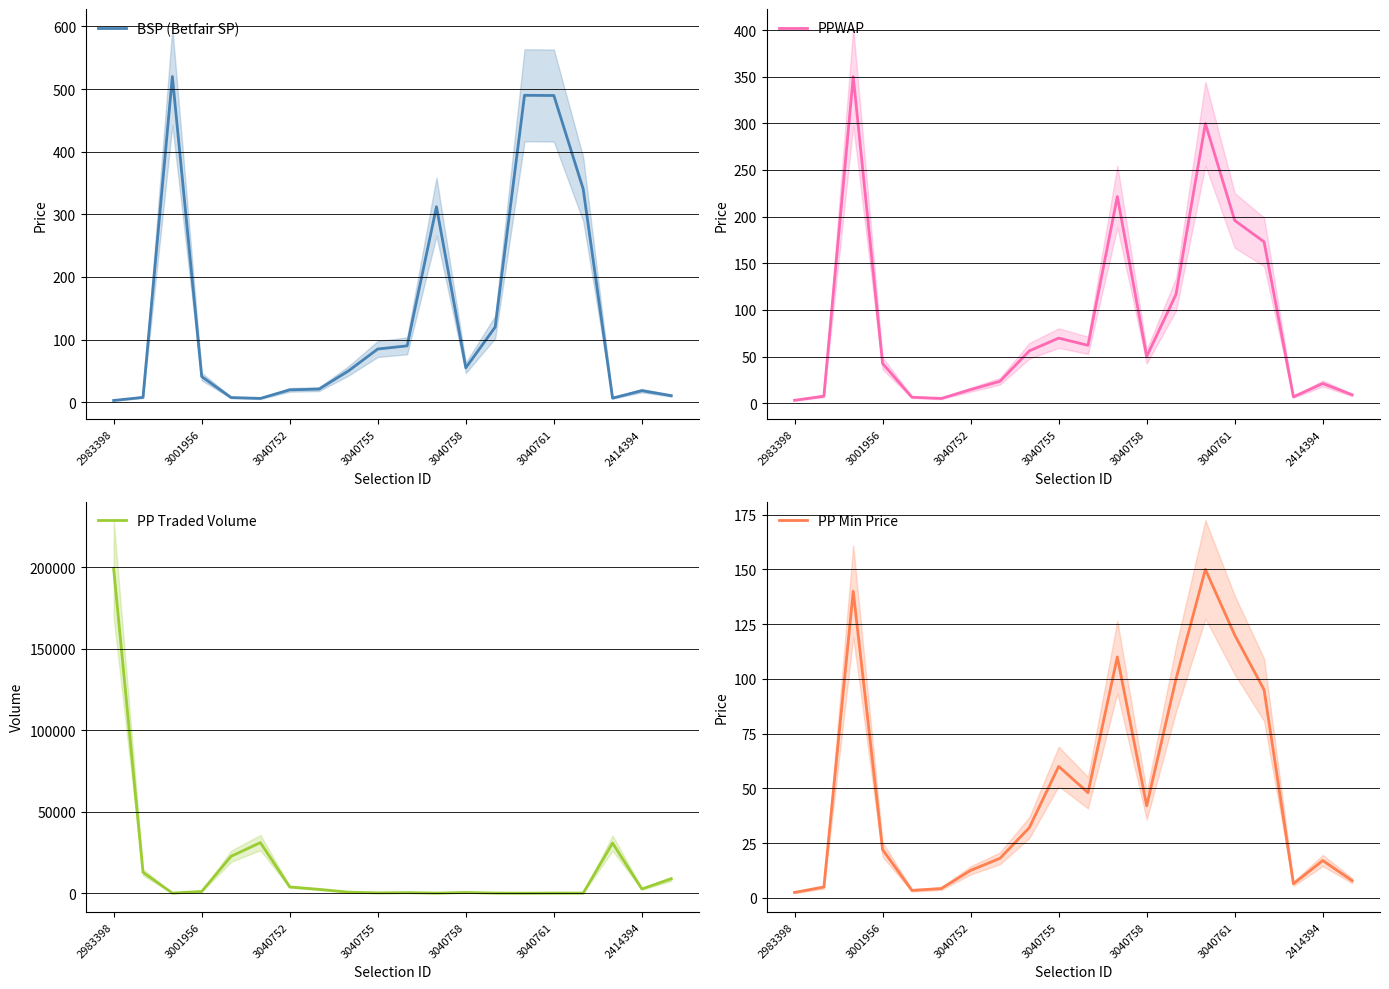

At which category does the chart reach its minimum across all series?

2983398